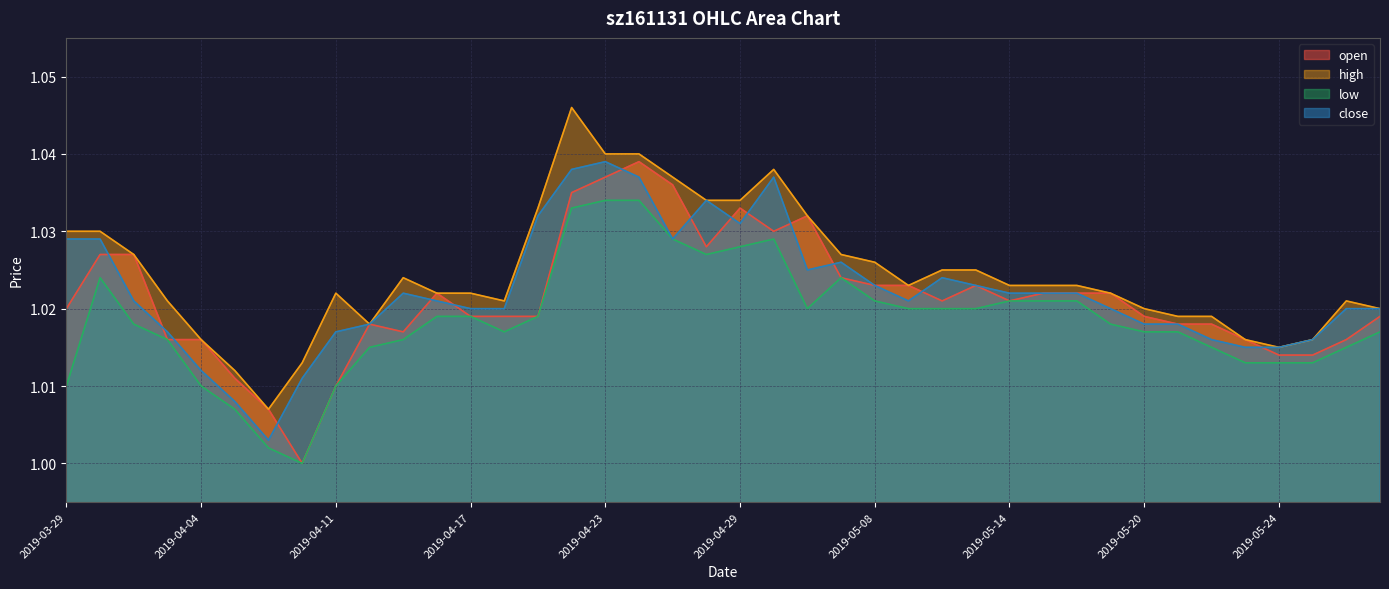

In low, how many points are higher than both neighbors (excluding endpoints)?

3